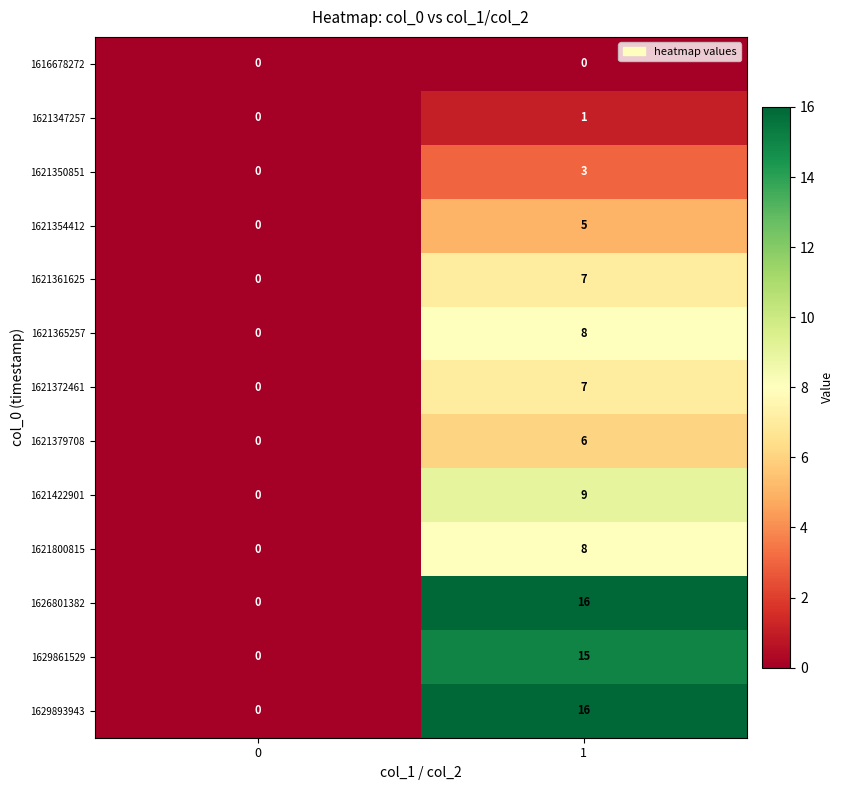

The 1621365257 series shows 5 at 1. True or false?

False